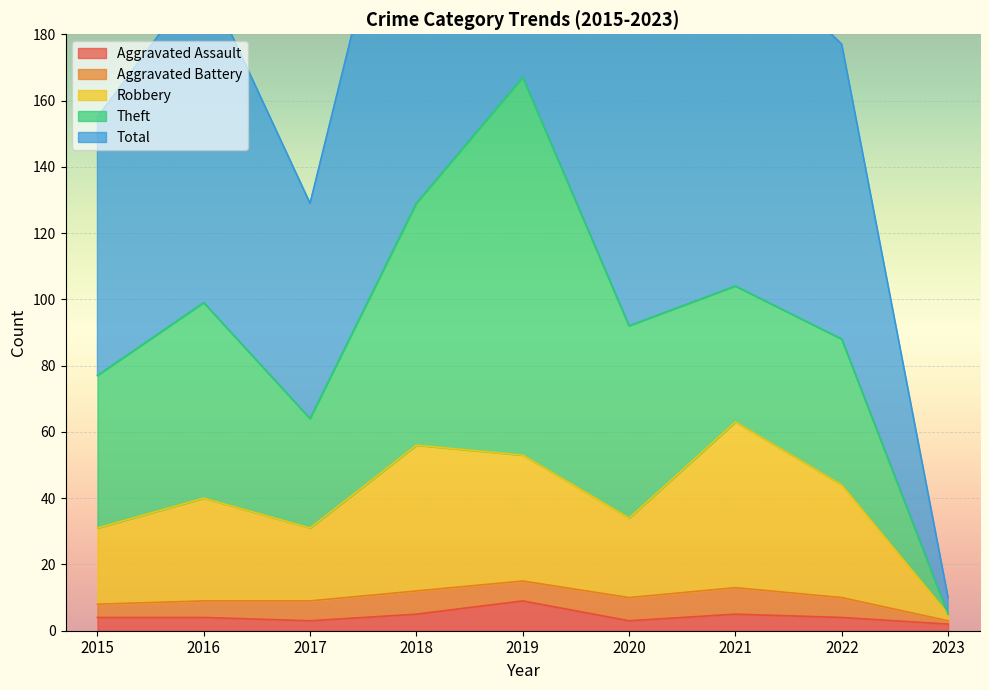

True or false: Aggravated Assault has more than 1 points higher than both neighbors.

True